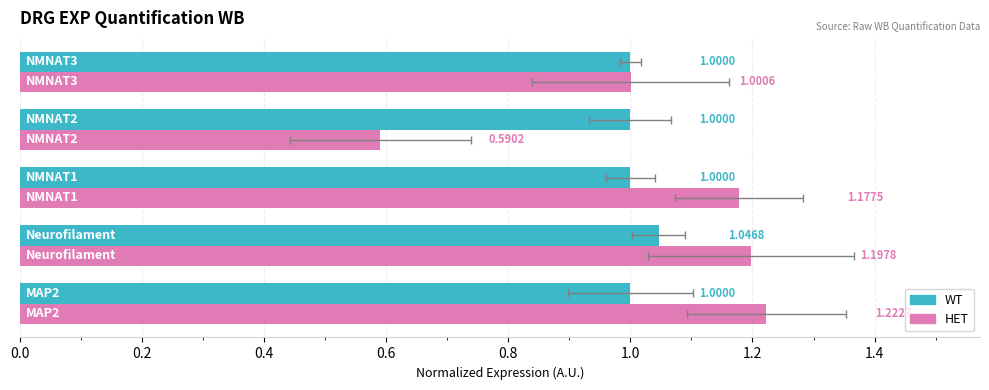

Rank the series at 0.2 from highest to lowest value.

HET, WT